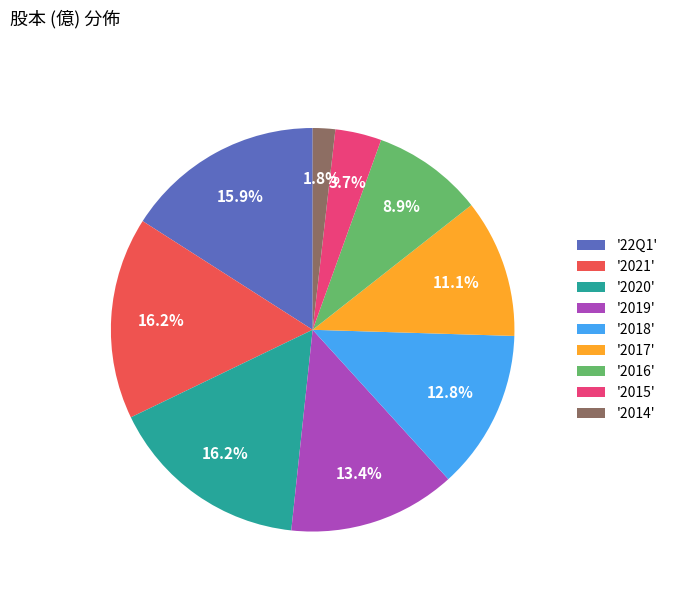

Does '22Q1' represent more than half of the total?

No